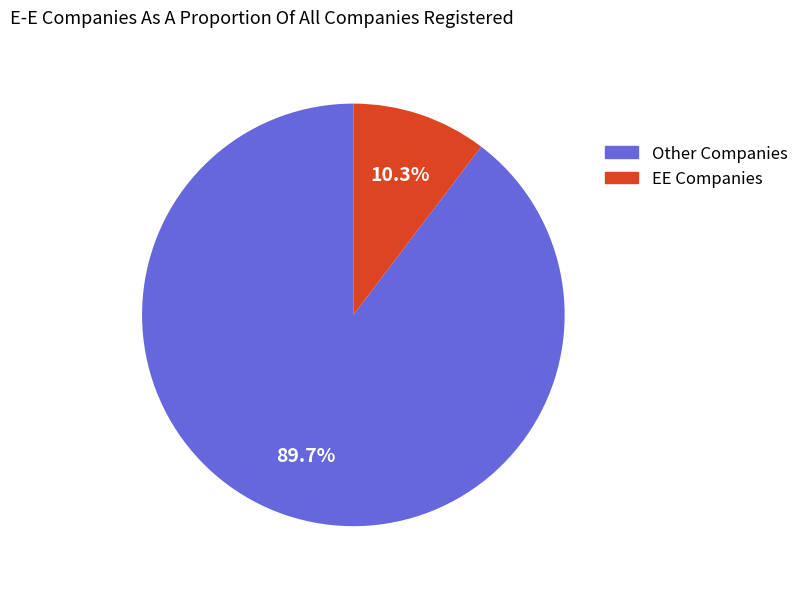

Combined, what portion of the pie is Other Companies and EE Companies?

100.0%